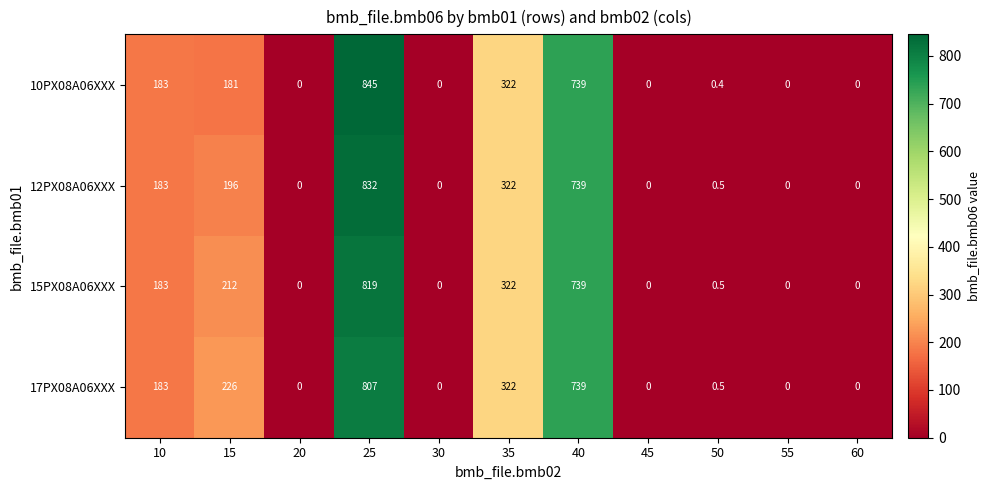

How many distinct data groups are displayed?

4